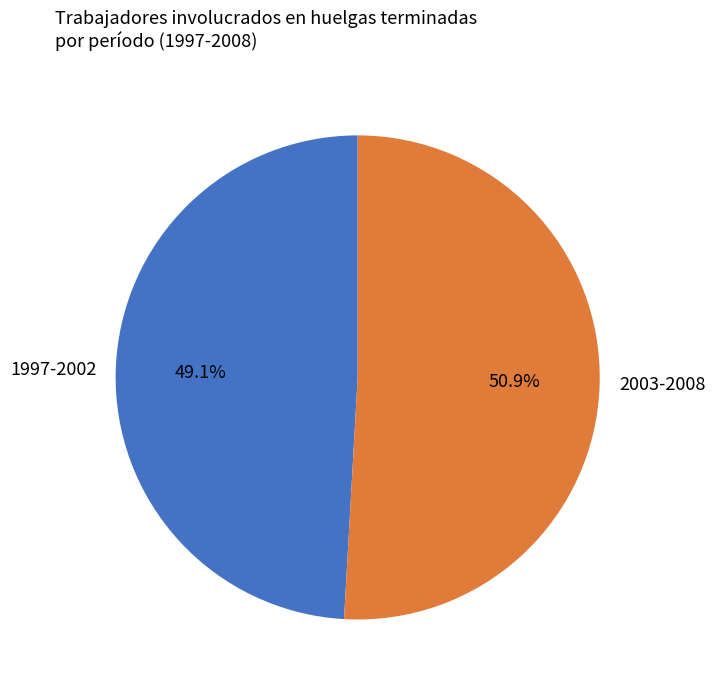

Between 1997-2002 and 2003-2008, which is larger?

2003-2008